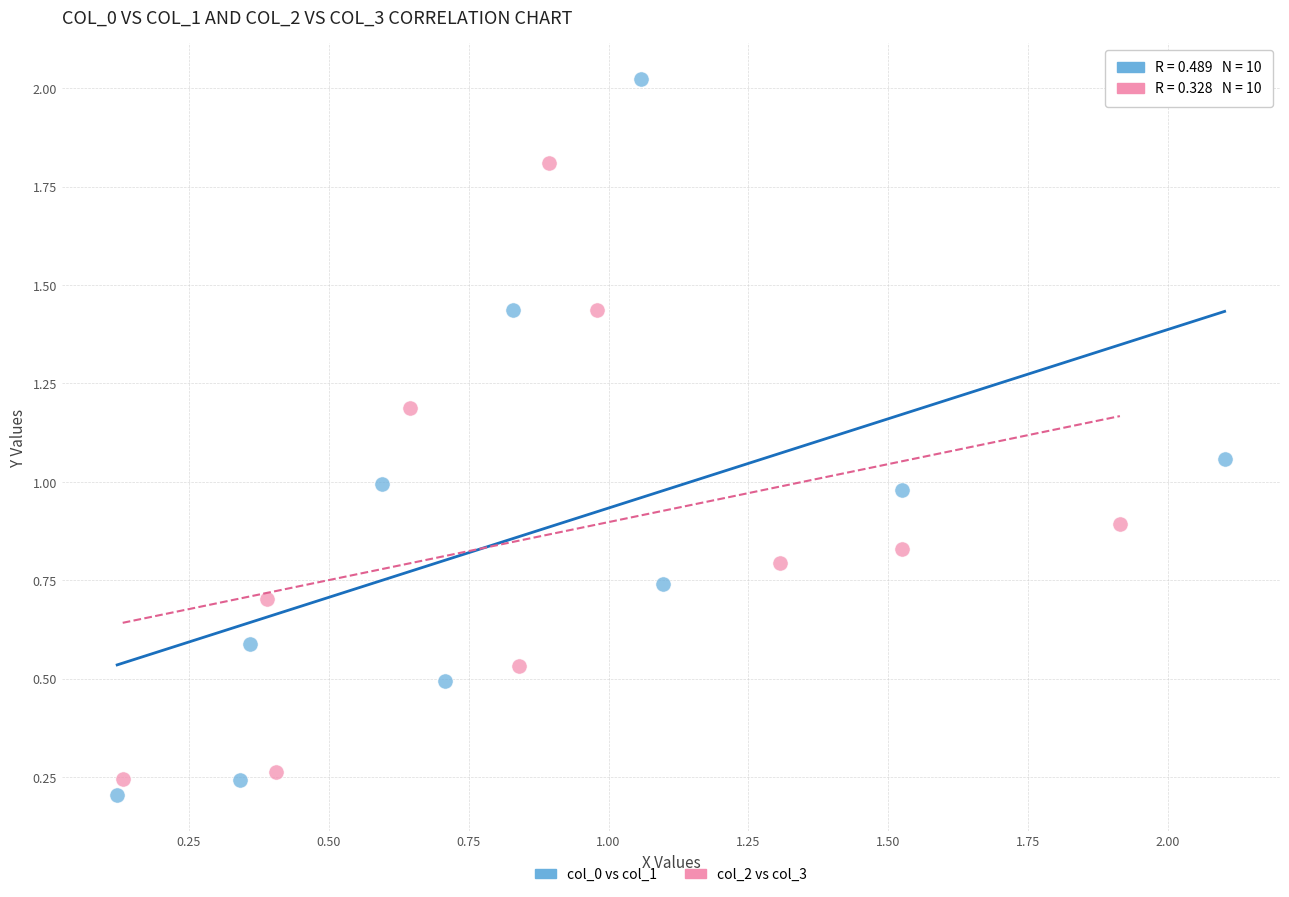

Which series contains the highest Y value?

col_0 vs col_1